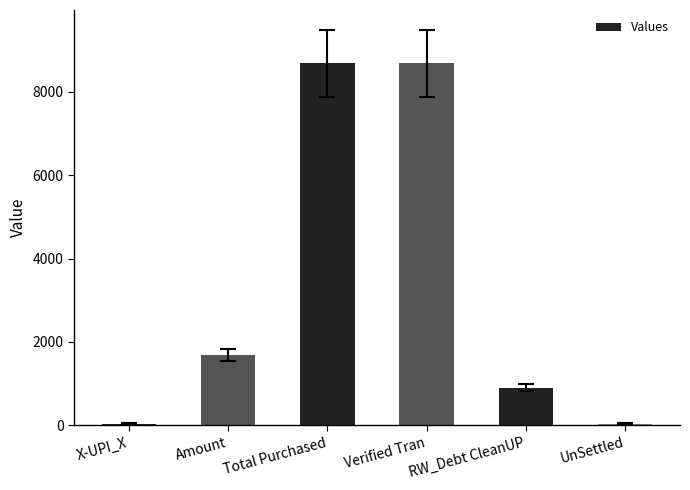

What is the smallest value displayed?

40.0